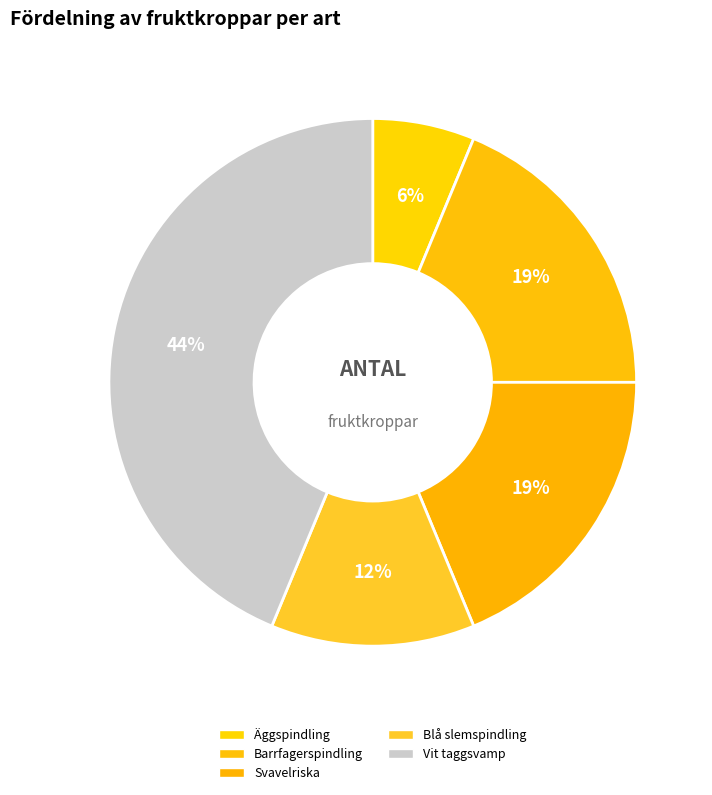

Which category has the smallest portion of the pie?

Äggspindling